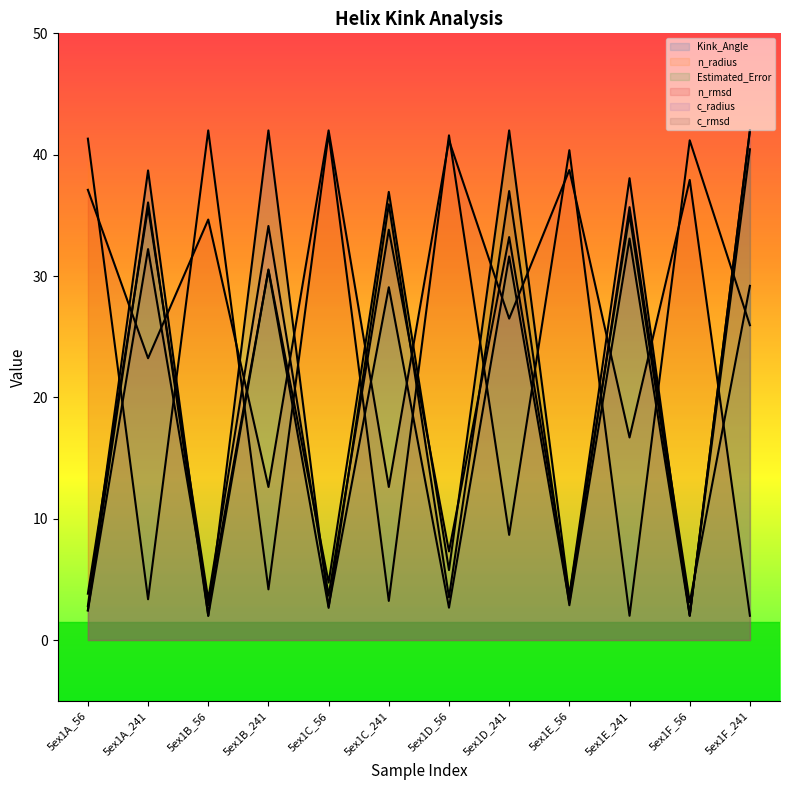

Between which two adjacent categories do n_radius and Kink_Angle first intersect?

5ex1A_56 and 5ex1A_241